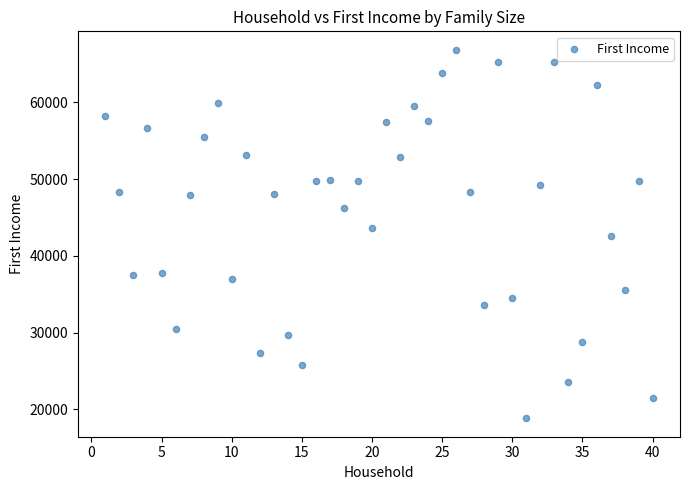

What is the range of X values (max minus min)?

39